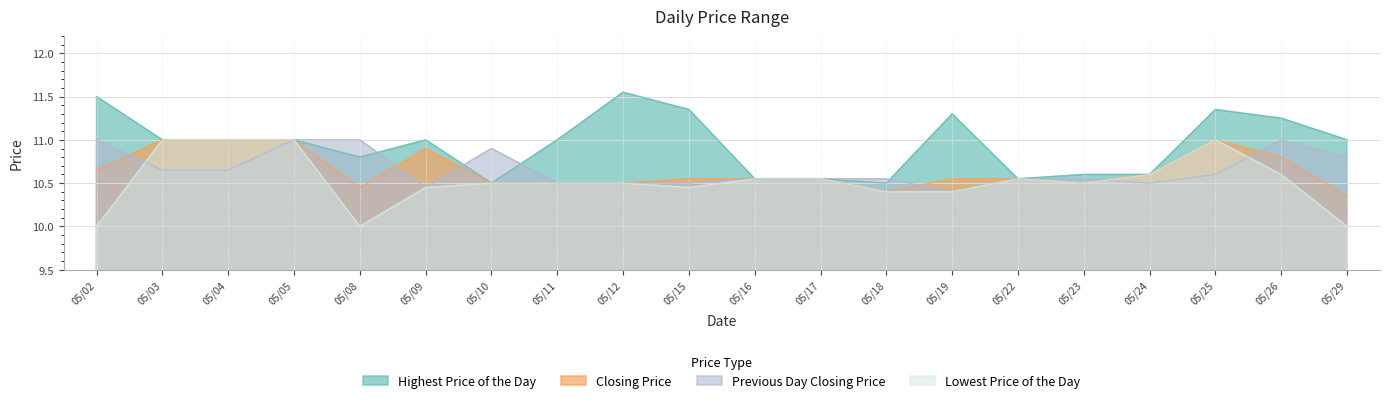

Count the Highest Price of the Day values in the range 10 to 11.

14